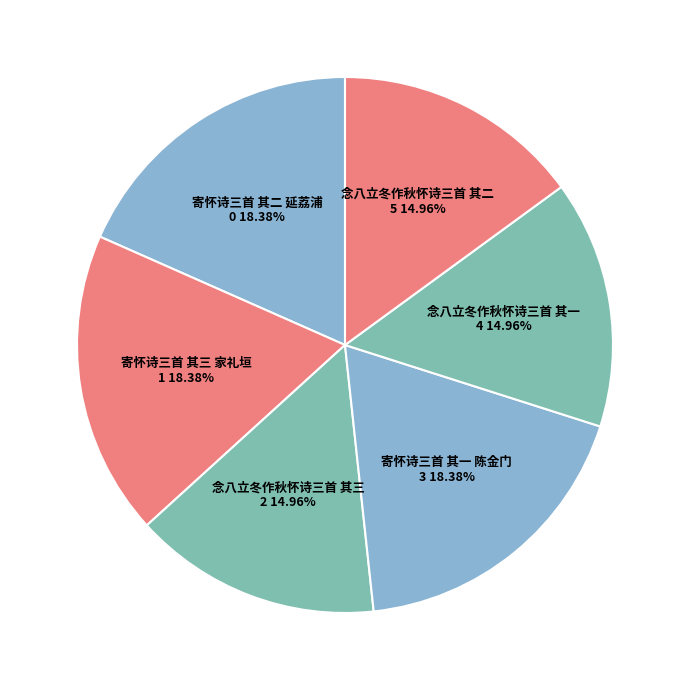

To the nearest percent, what is the combined percentage of 念八立冬作秋怀诗三首 其一 and 念八立冬作秋怀诗三首 其三?

30%